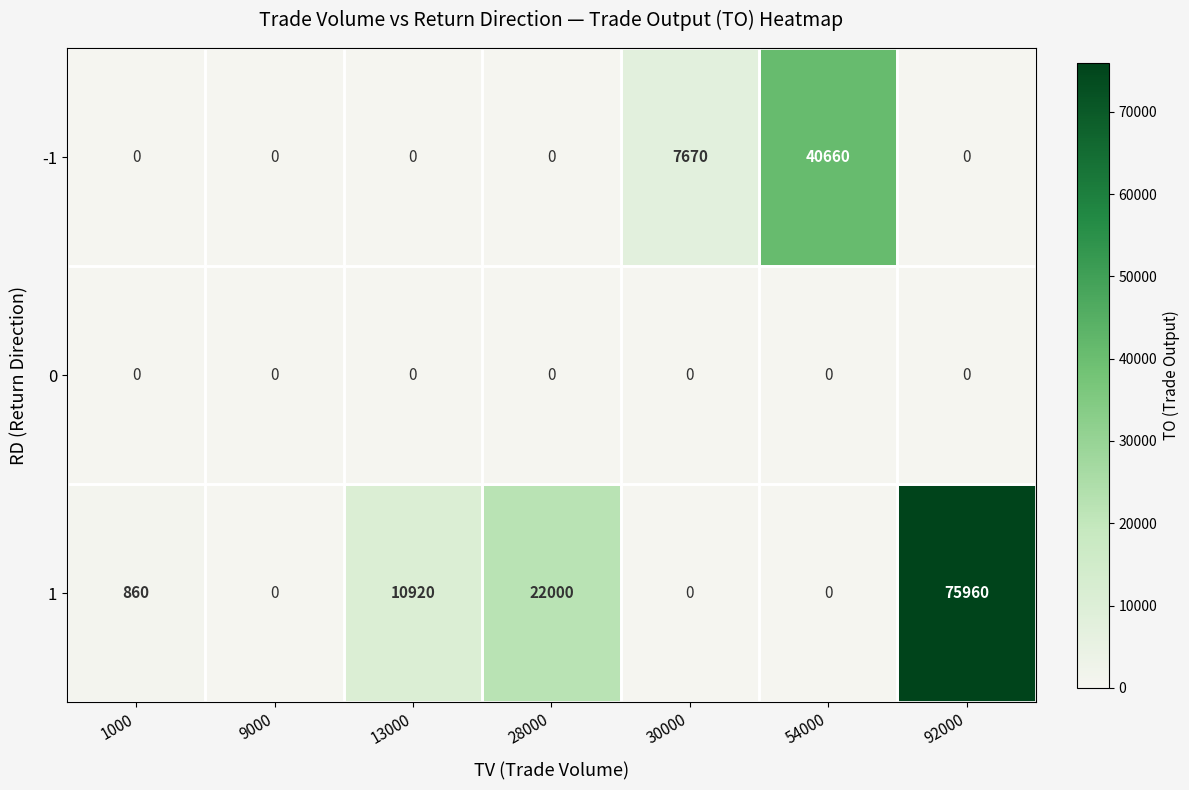

What is the maximum value shown in the chart?

75960